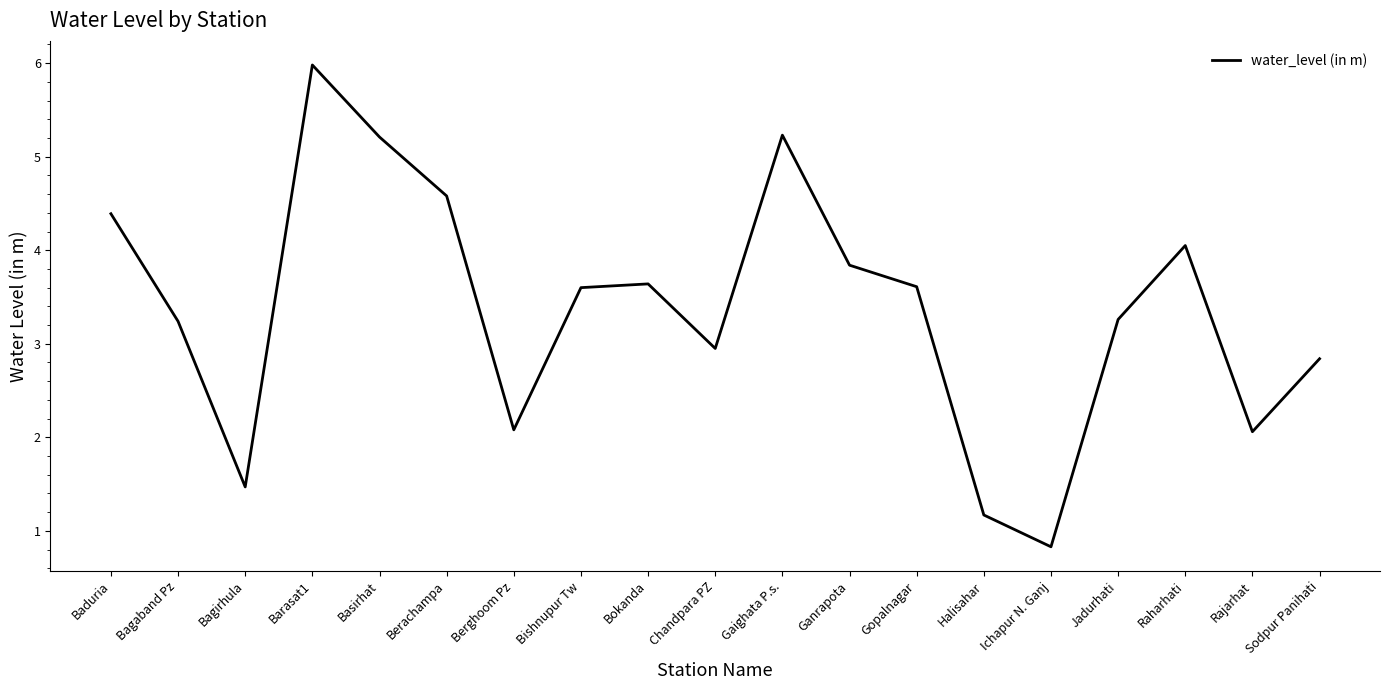

At which category does the chart reach its minimum across all series?

Ichapur N. Ganj